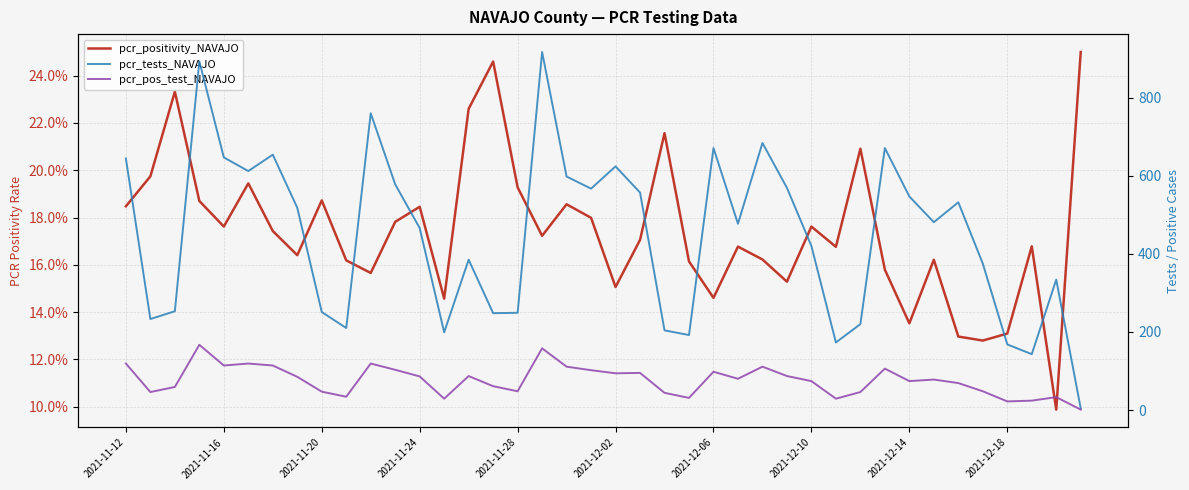

What position from the right is 19?

21